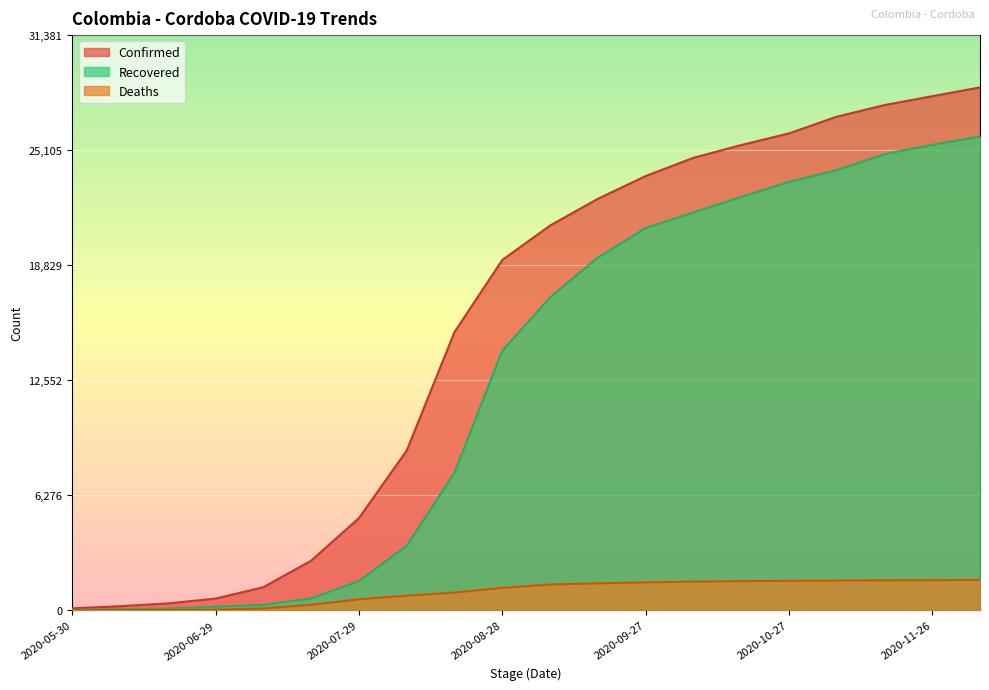

True or false: Confirmed and Recovered cross at least once.

False